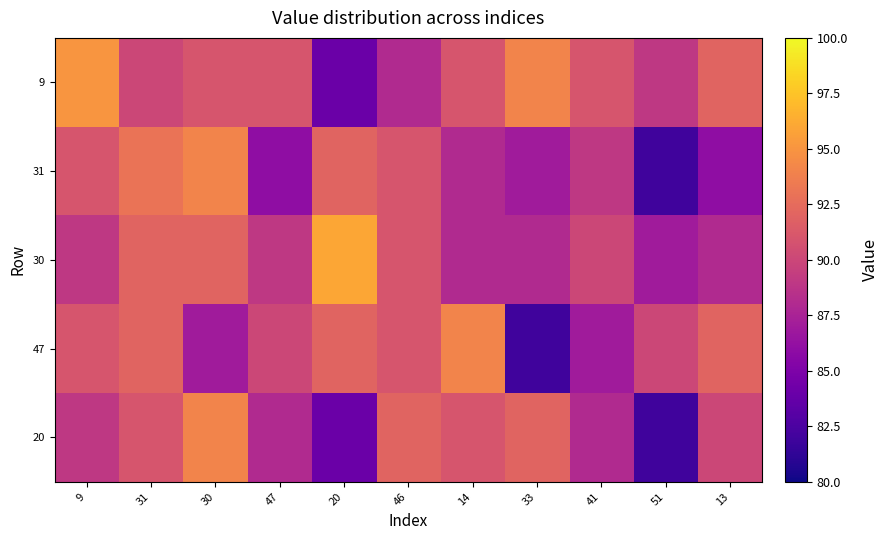

Which category has the lowest value across all series?

51